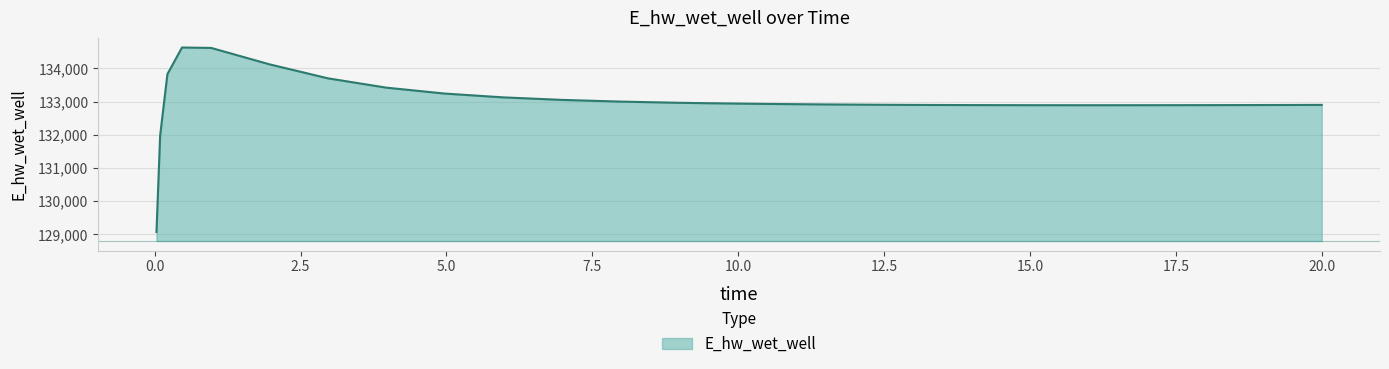

What is the minimum value shown in the chart?

129070.2